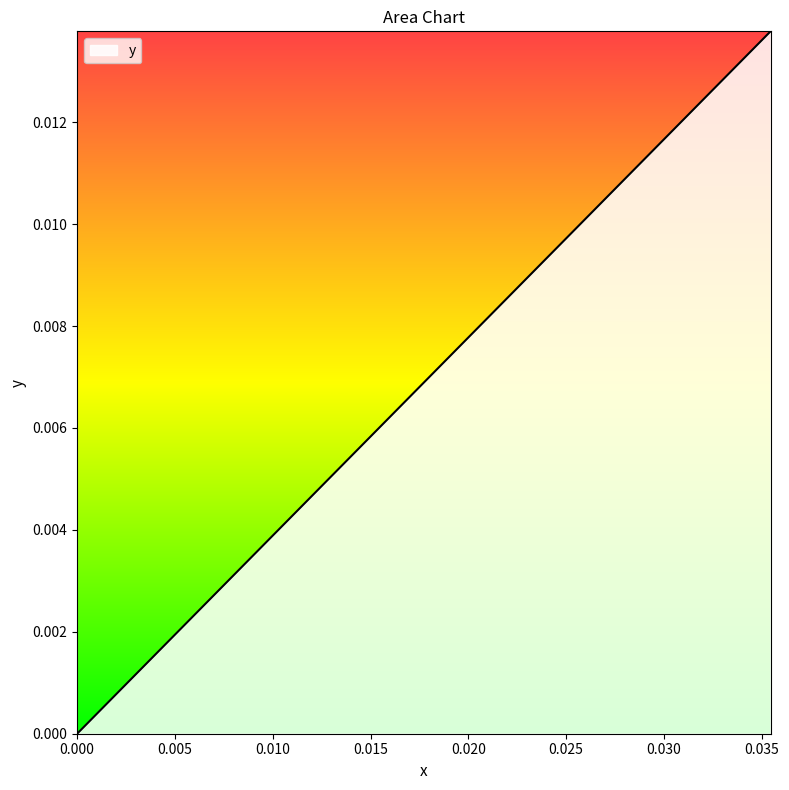

Does the chart have visible grid lines?

No